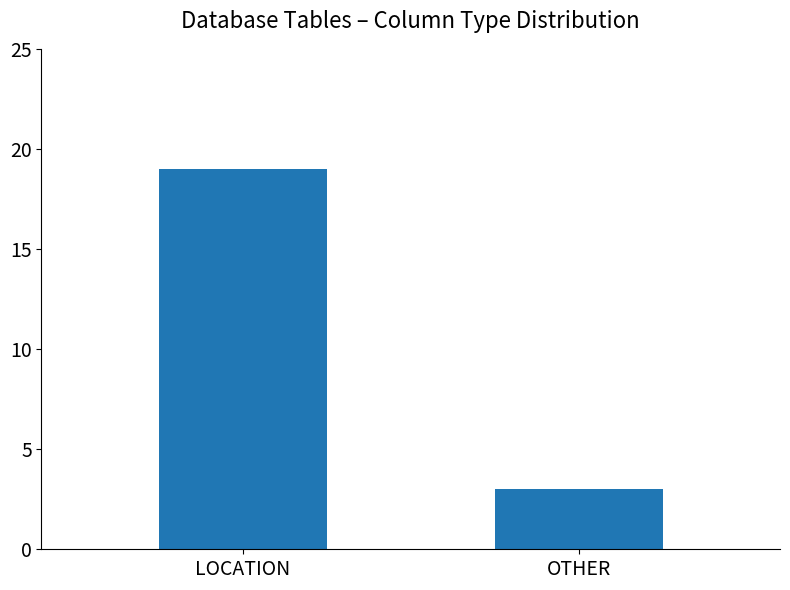

What is the change in value from LOCATION to OTHER?

-16